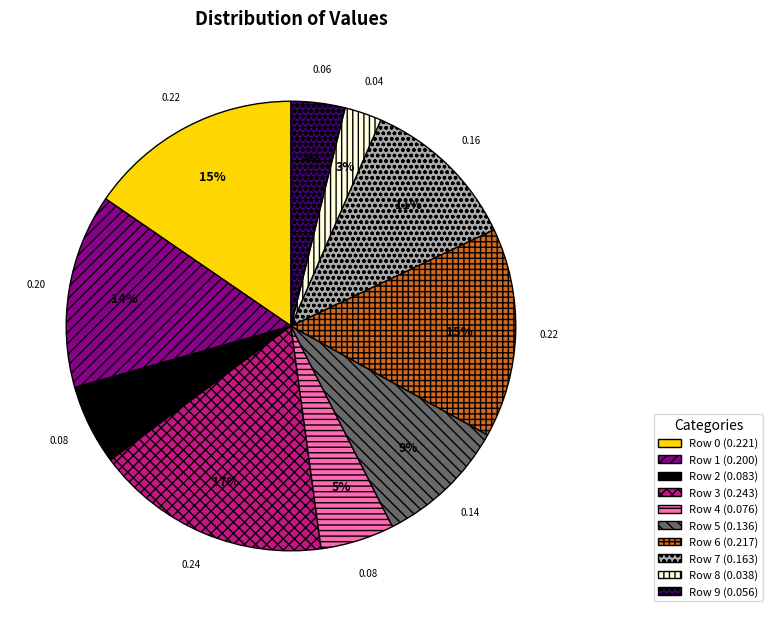

How many slices are in this pie chart?

10